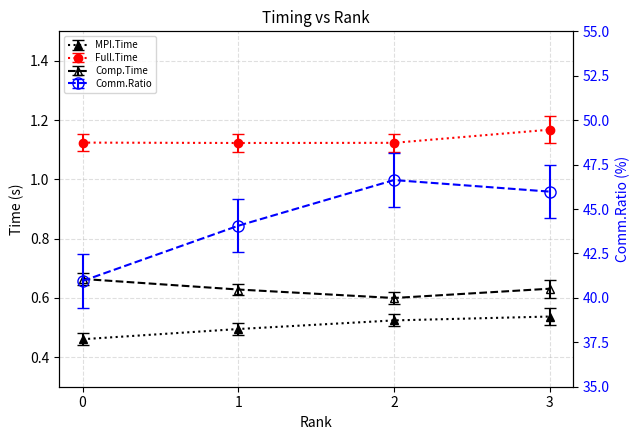

What is the total value across all series at 2?

48.9